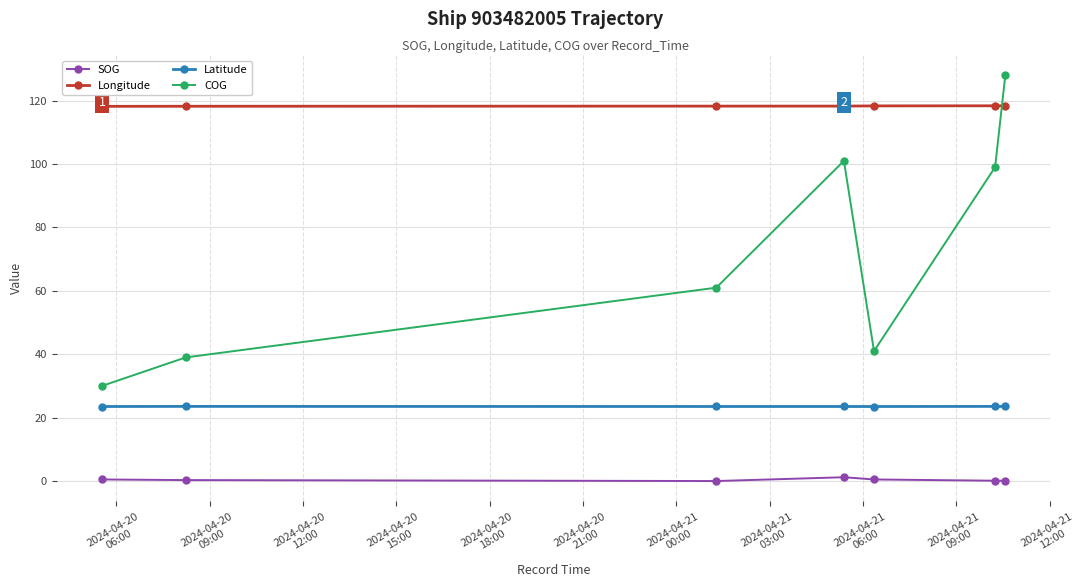

Rank the series by their average value, from highest to lowest.

Longitude, COG, Latitude, SOG